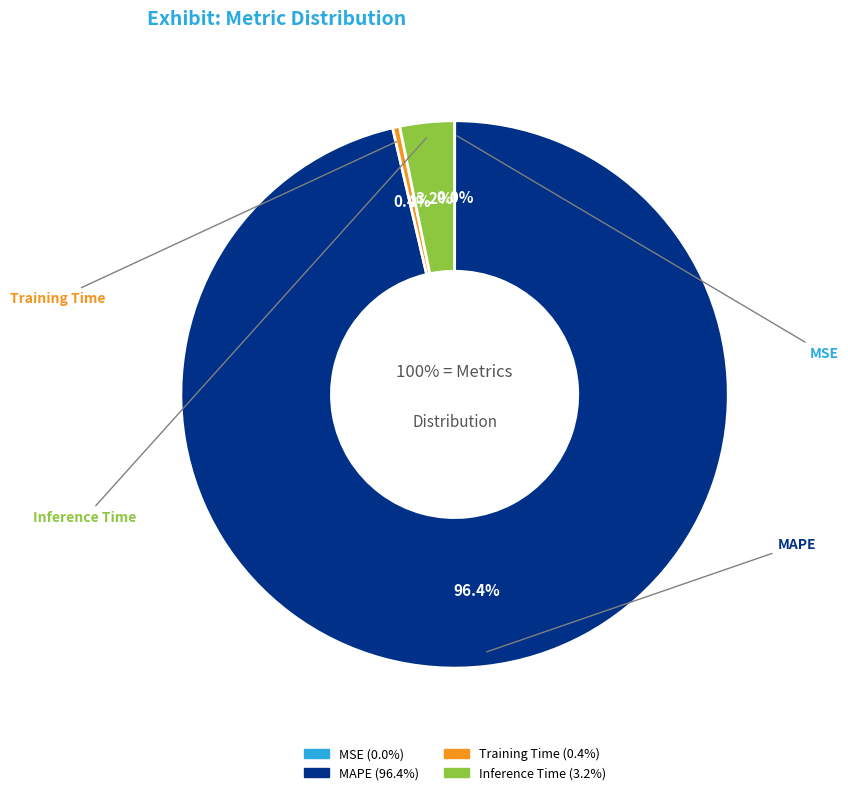

Which category has the smallest portion of the pie?

MSE